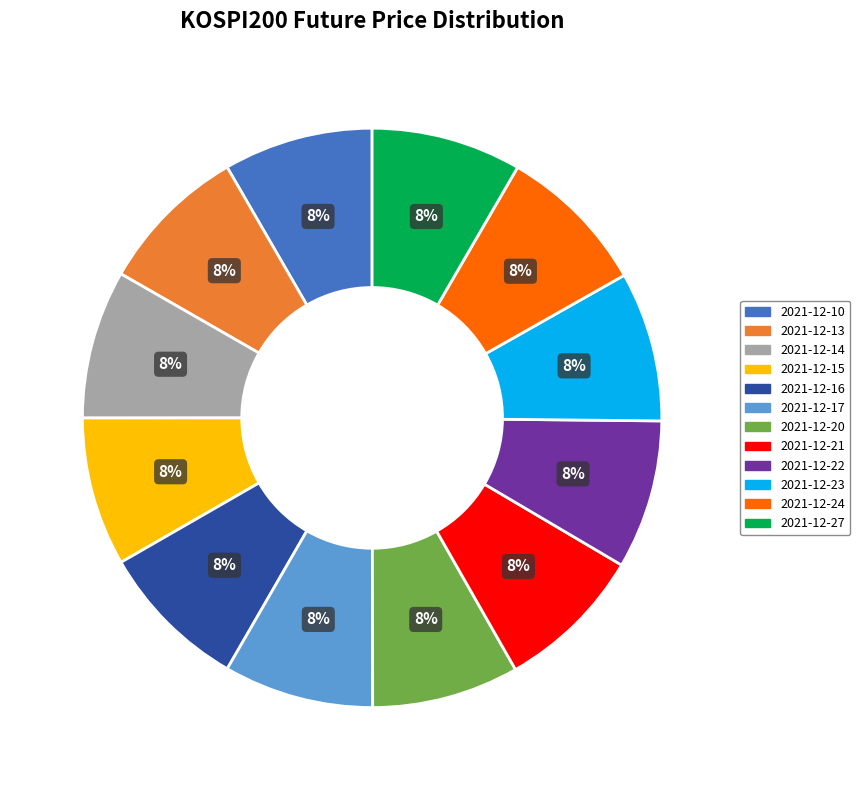

Combined, do 2021-12-20 and 2021-12-17 account for over 50%?

No